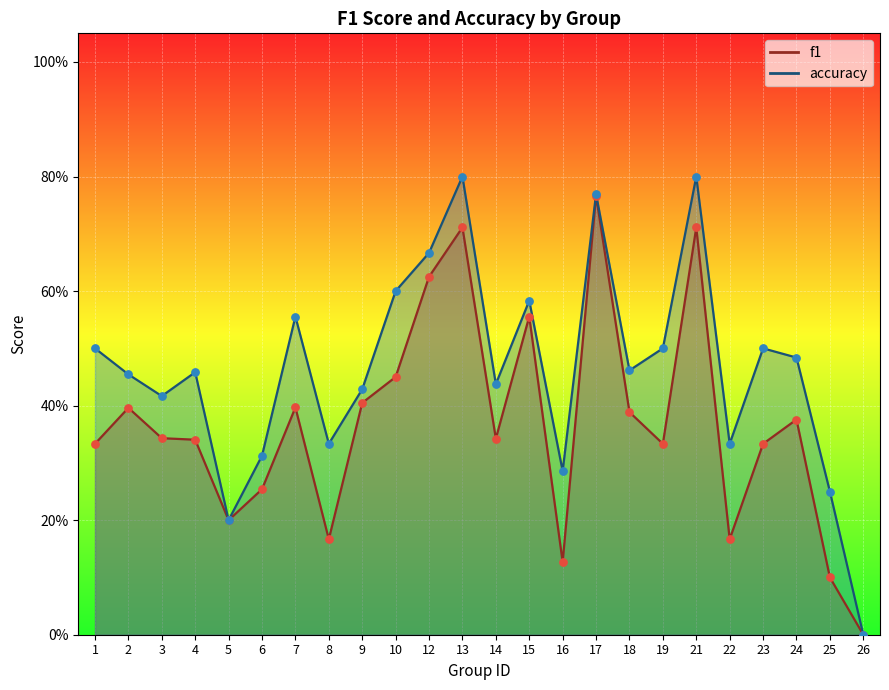

Which series has the widest spread of Y values?

accuracy